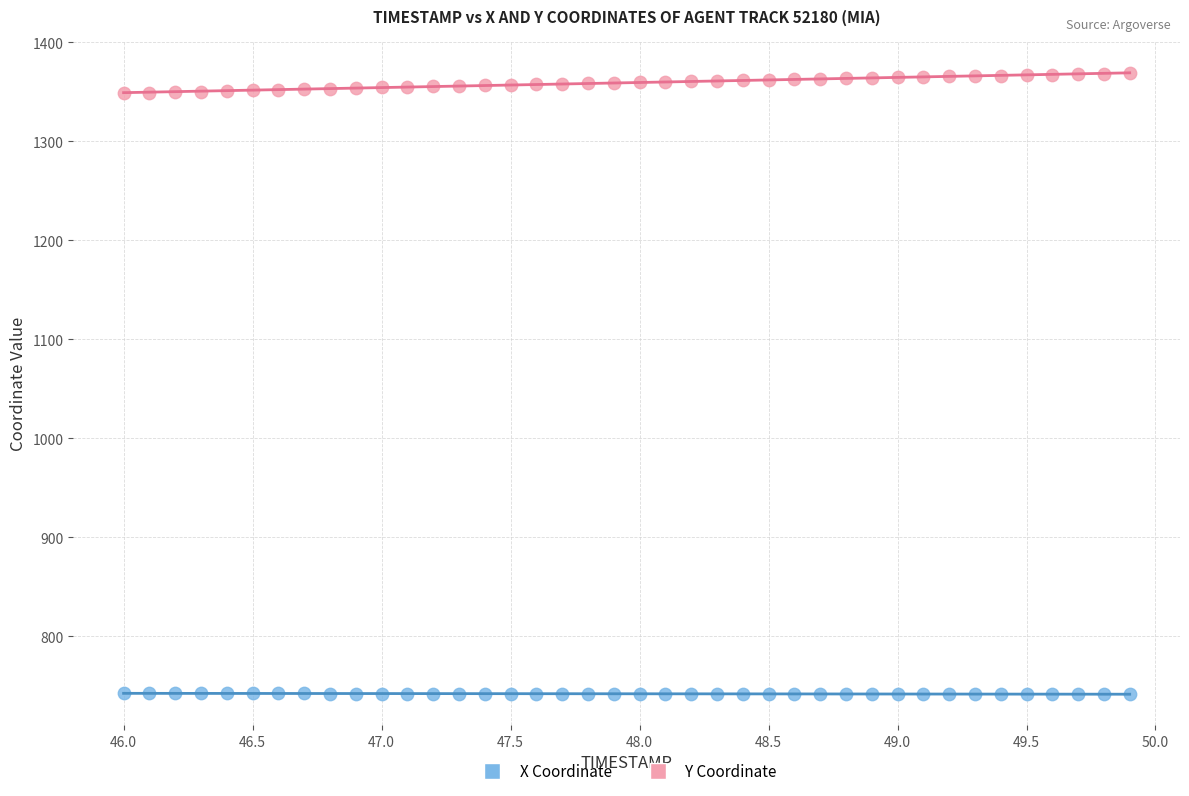

Which series contains the lowest Y value?

X Coordinate